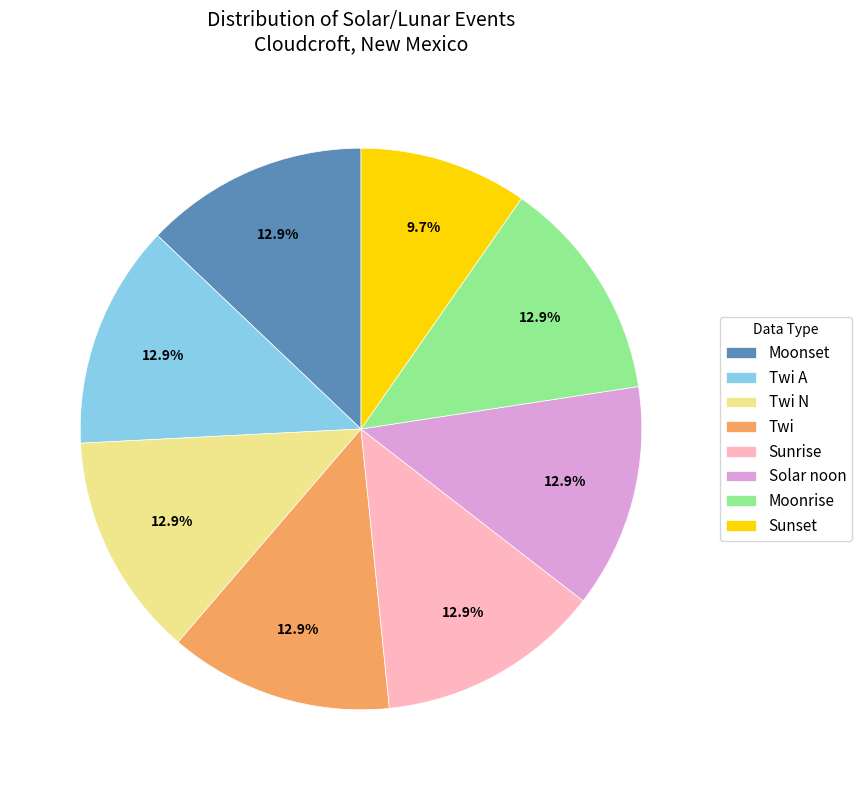

How many segments does this pie chart have?

8